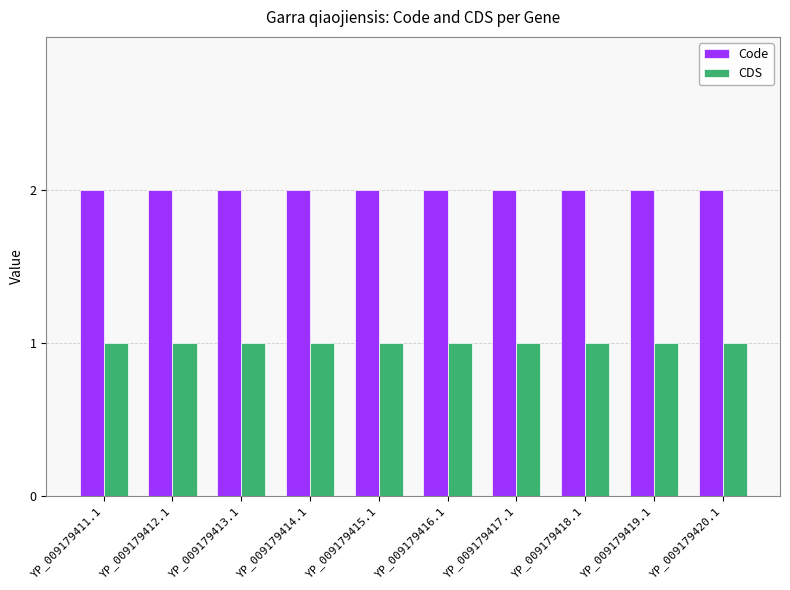

What value does the Code series have at YP_009179412.1?

2